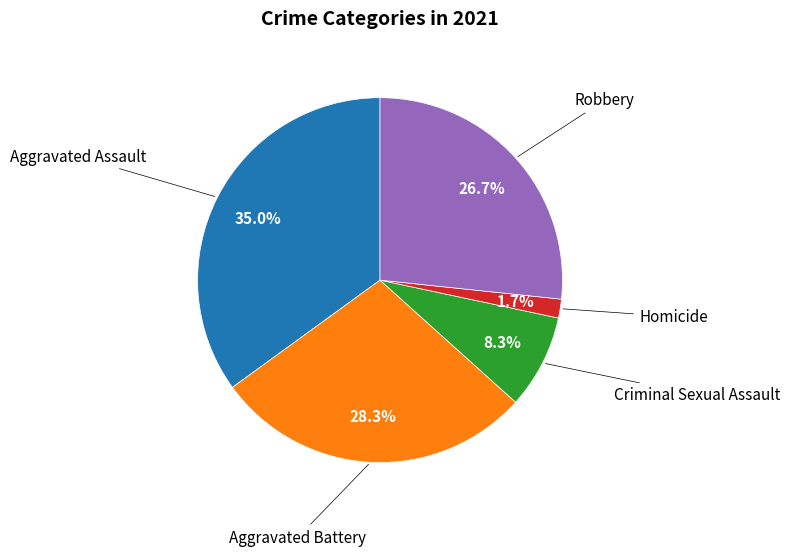

Is there any slice that represents more than half of the pie?

No